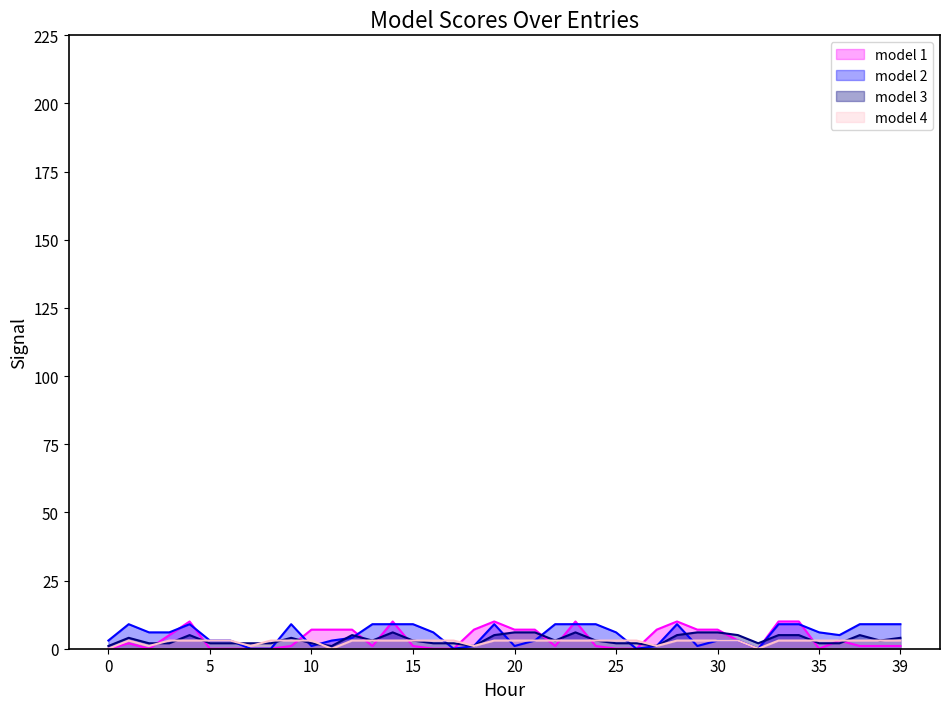

True or false: model 3 has more than 2 interior local peaks.

True